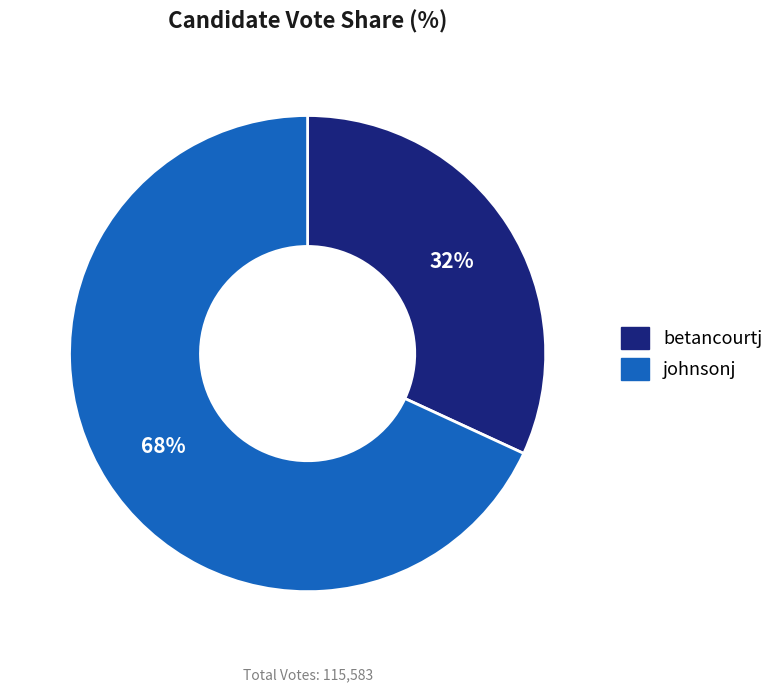

Is the sum of johnsonj and betancourtj greater than half?

Yes